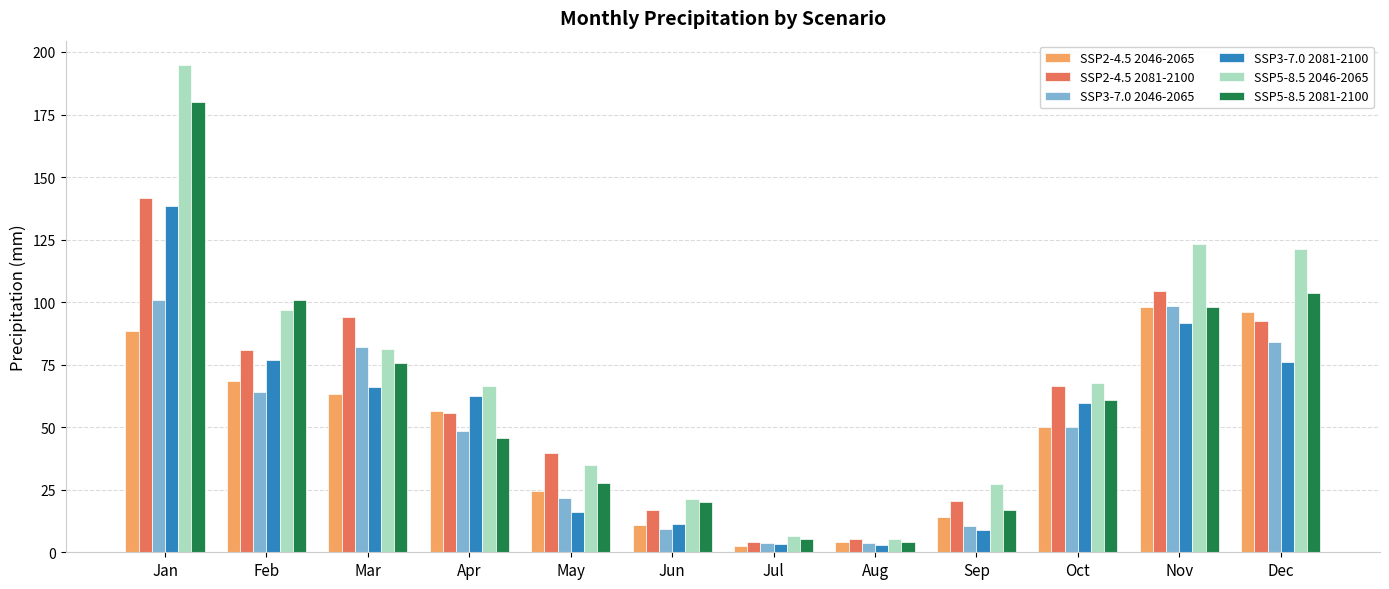

The value of SSP3-7.0 2046-2065 at Jul is 3.6. True or false?

True